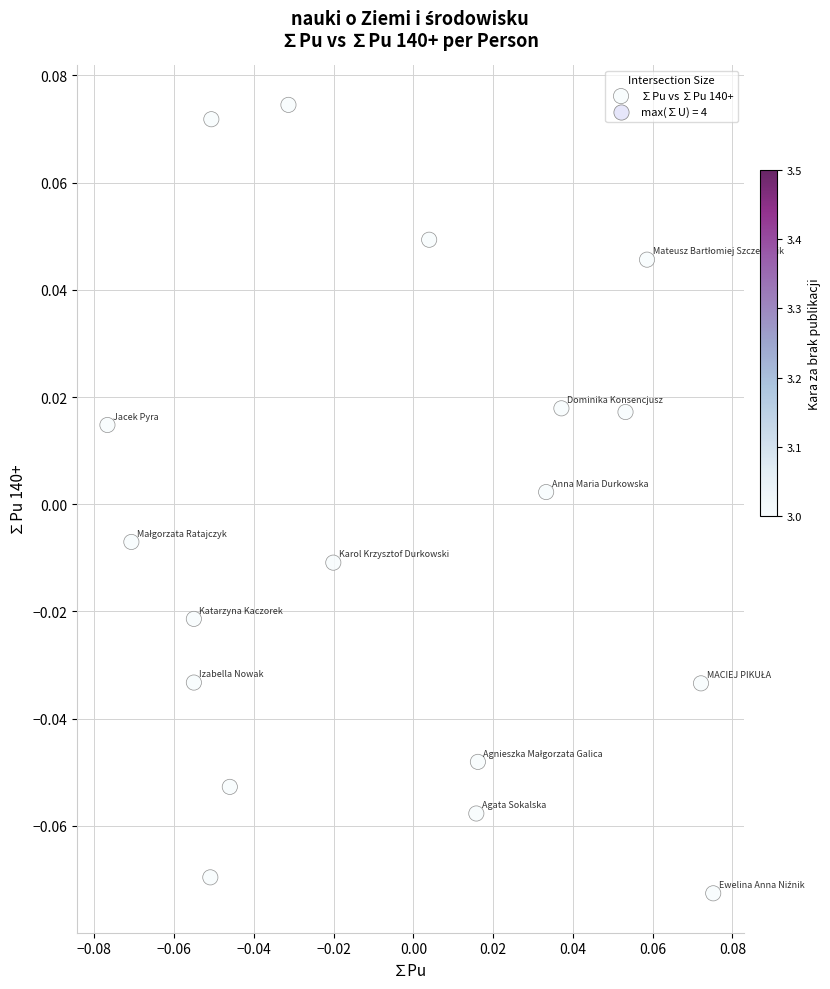

How many points are shown in the scatter plot?

18